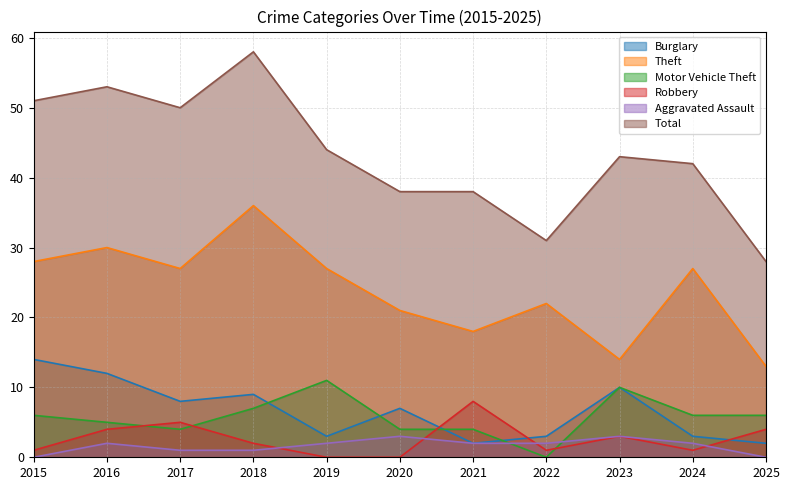

What are all the series names shown in the legend?

Burglary, Theft, Motor Vehicle Theft, Robbery, Aggravated Assault, Total